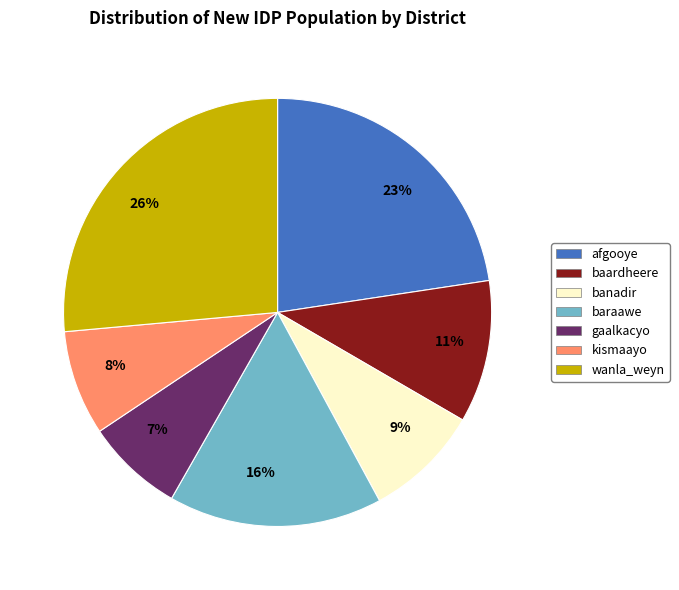

Is there a majority slice in this chart?

No